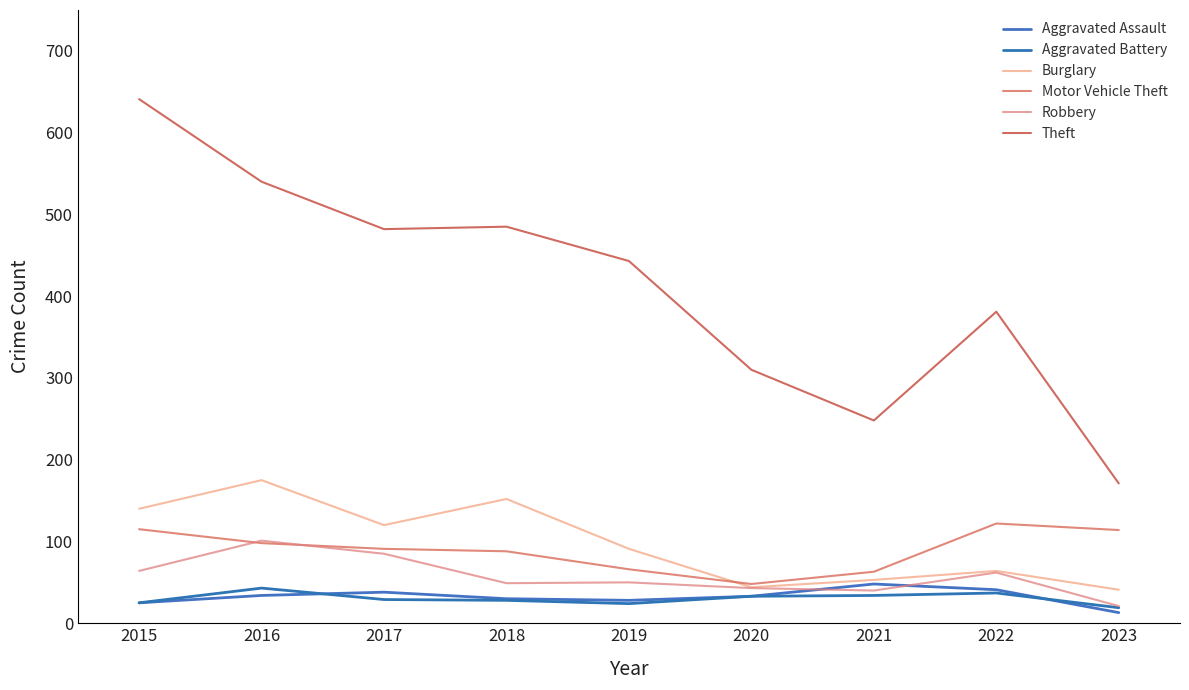

Rank the series by their maximum value, from highest to lowest.

Theft, Burglary, Motor Vehicle Theft, Robbery, Aggravated Assault, Aggravated Battery